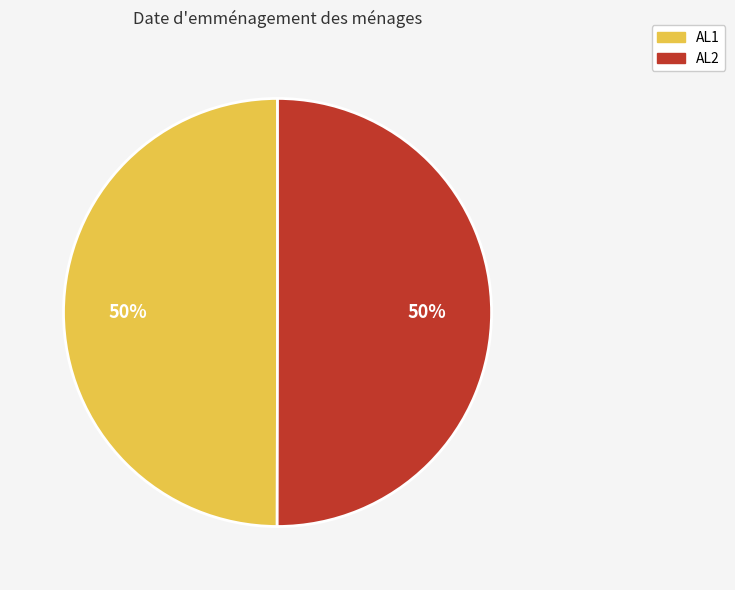

To the nearest percent, what percentage of the pie is AL1?

50%